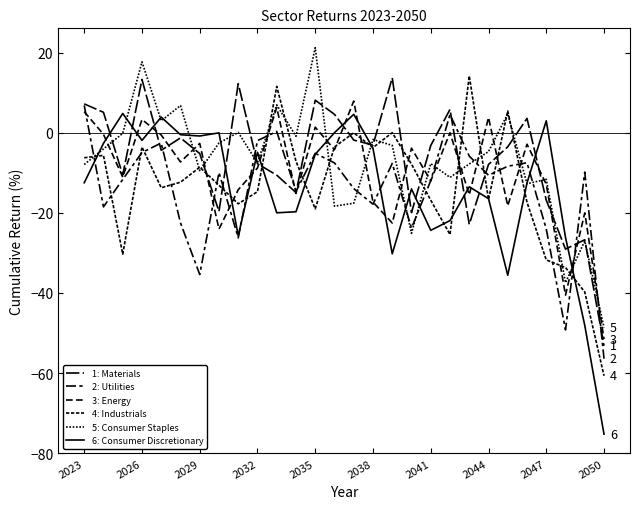

Does the chart display data point markers on the line(s)?

No